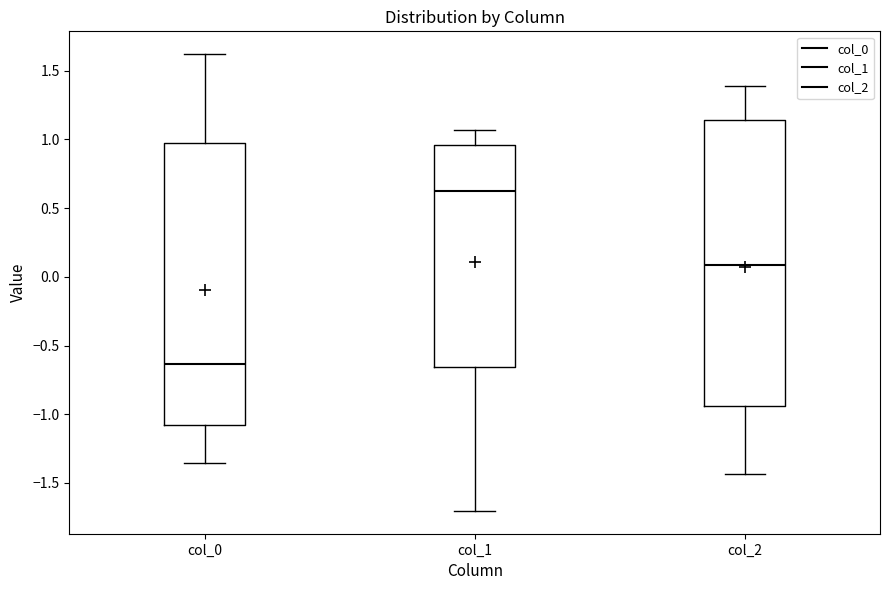

Which box's median line is the highest?

col_1